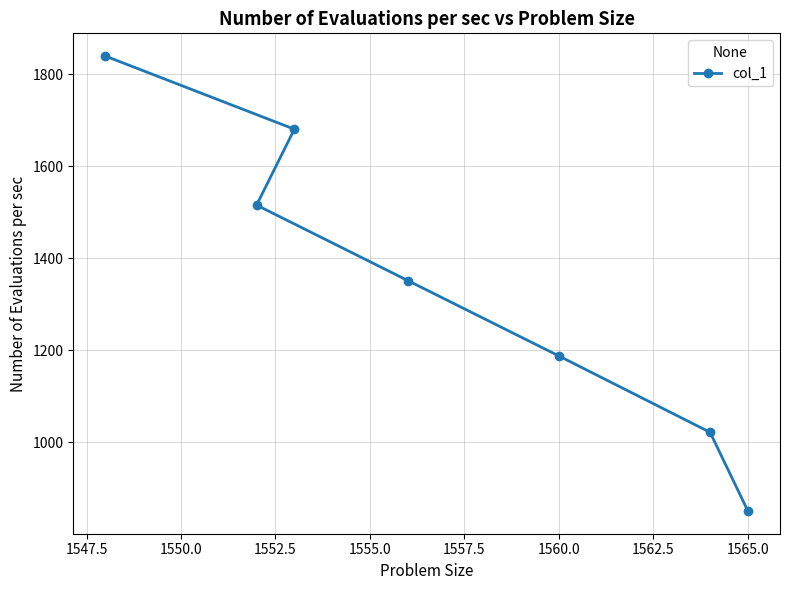

The value at 1565.0 is 851. True or false?

True